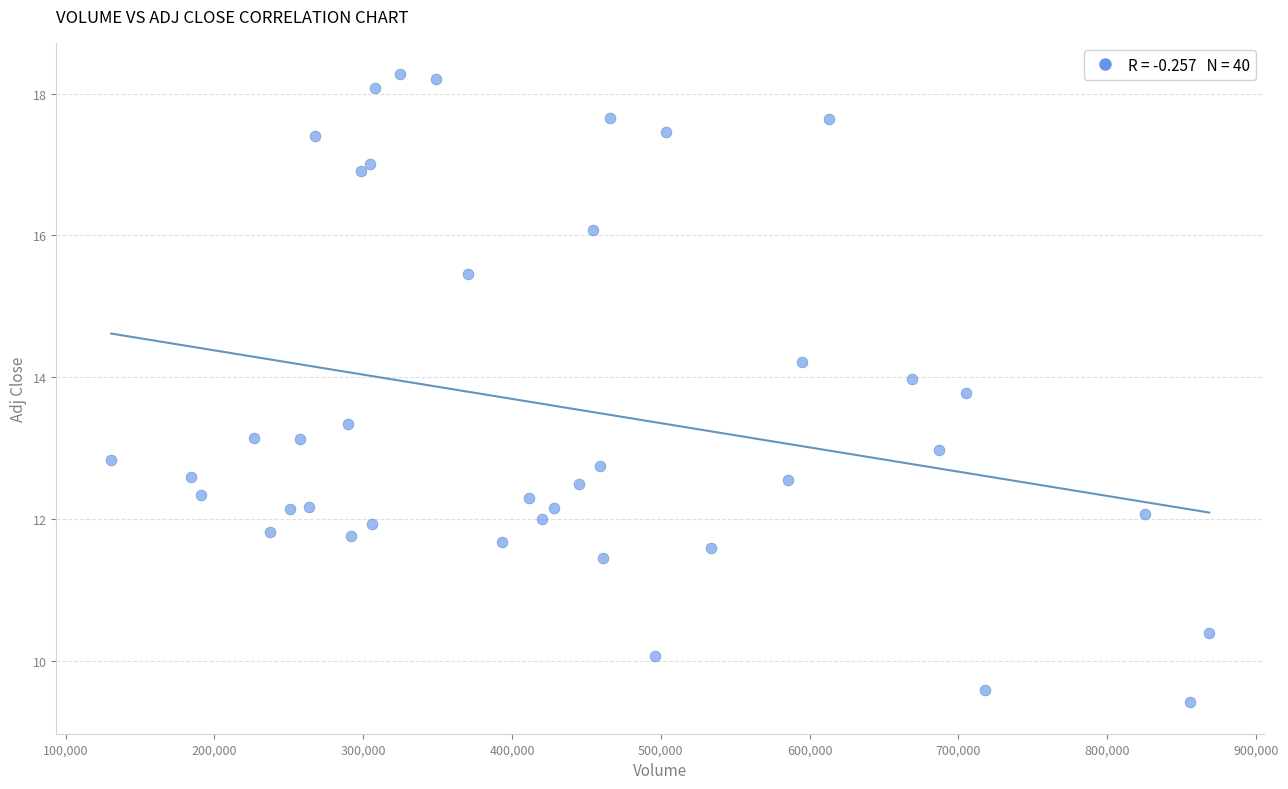

What is the range of X values (max minus min)?

738000.0